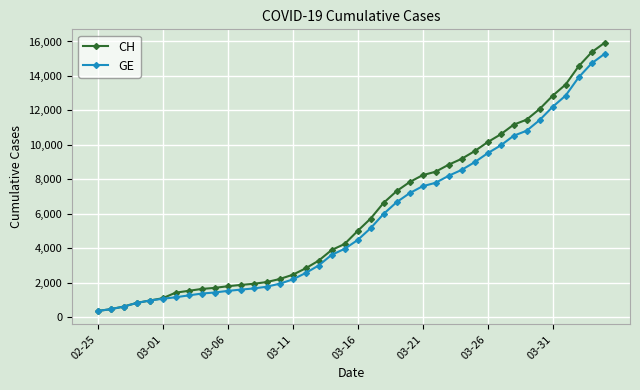

What is the value of the GE point at the 13th from the left?

1681